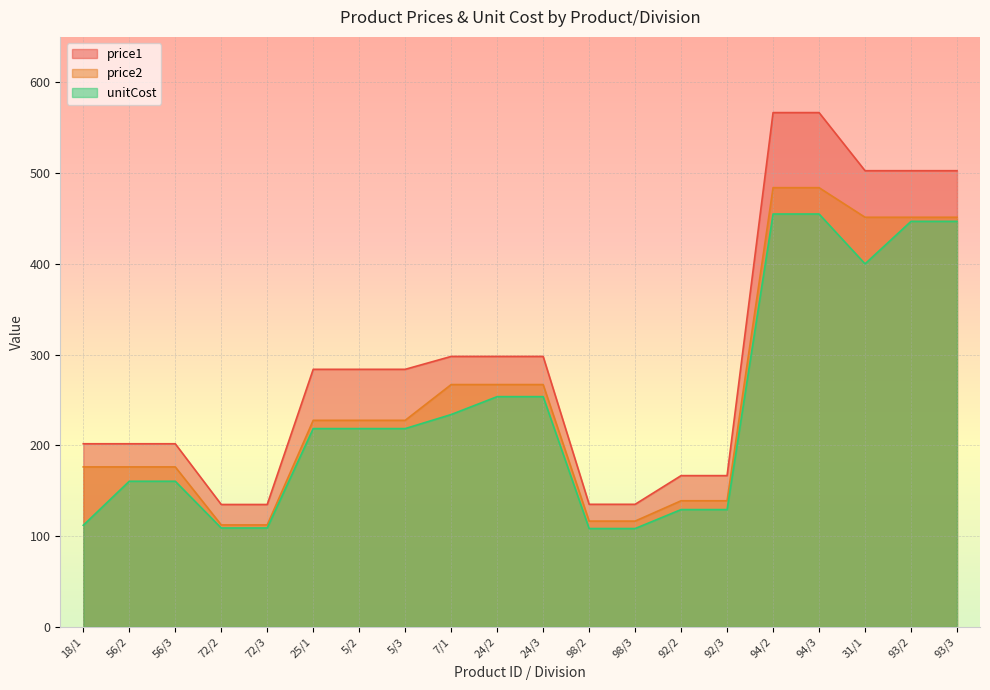

True or false: price2 and unitCost intersect in this chart.

False